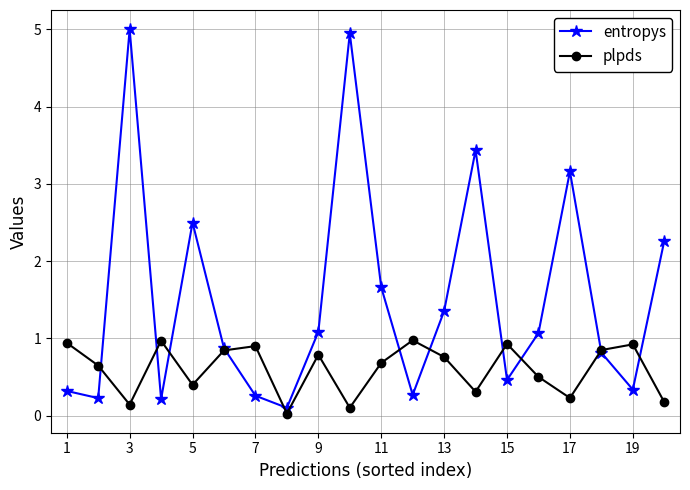

List the series in order of their overall mean, highest first.

entropys, plpds